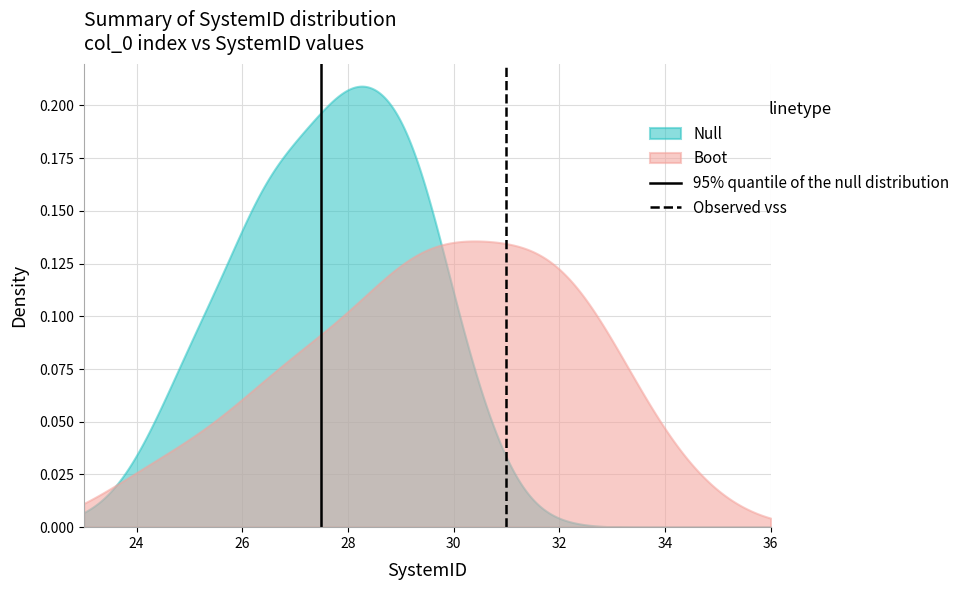

Does the chart have visible grid lines?

Yes